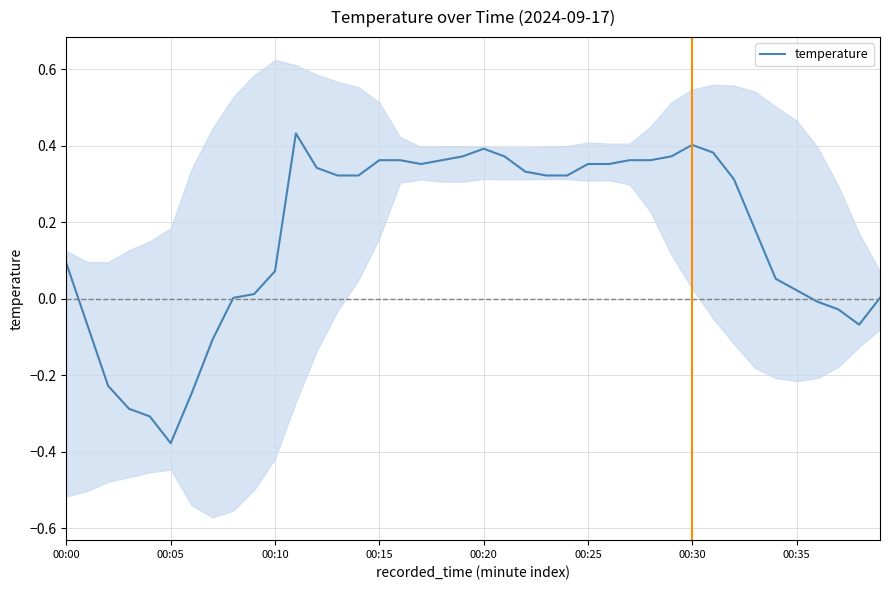

At which label does temperature reach its minimum?

00:05